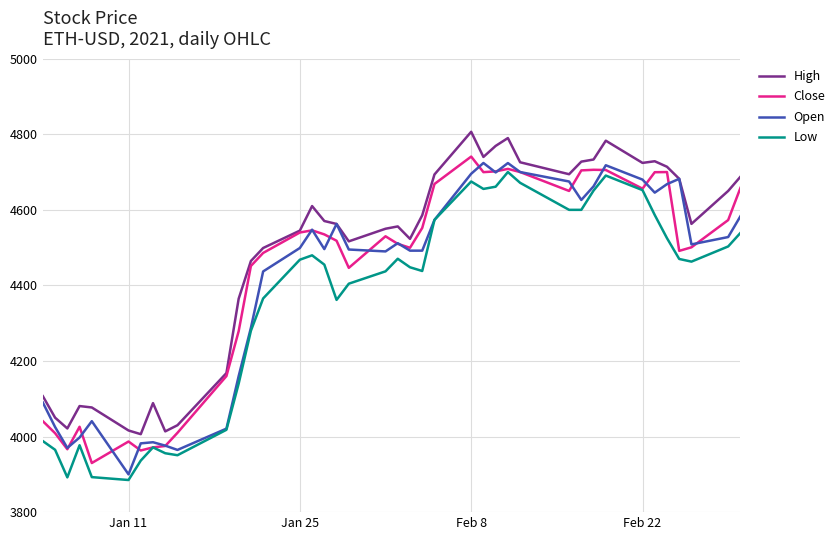

Rank the series by their maximum value, from highest to lowest.

High, Close, Open, Low